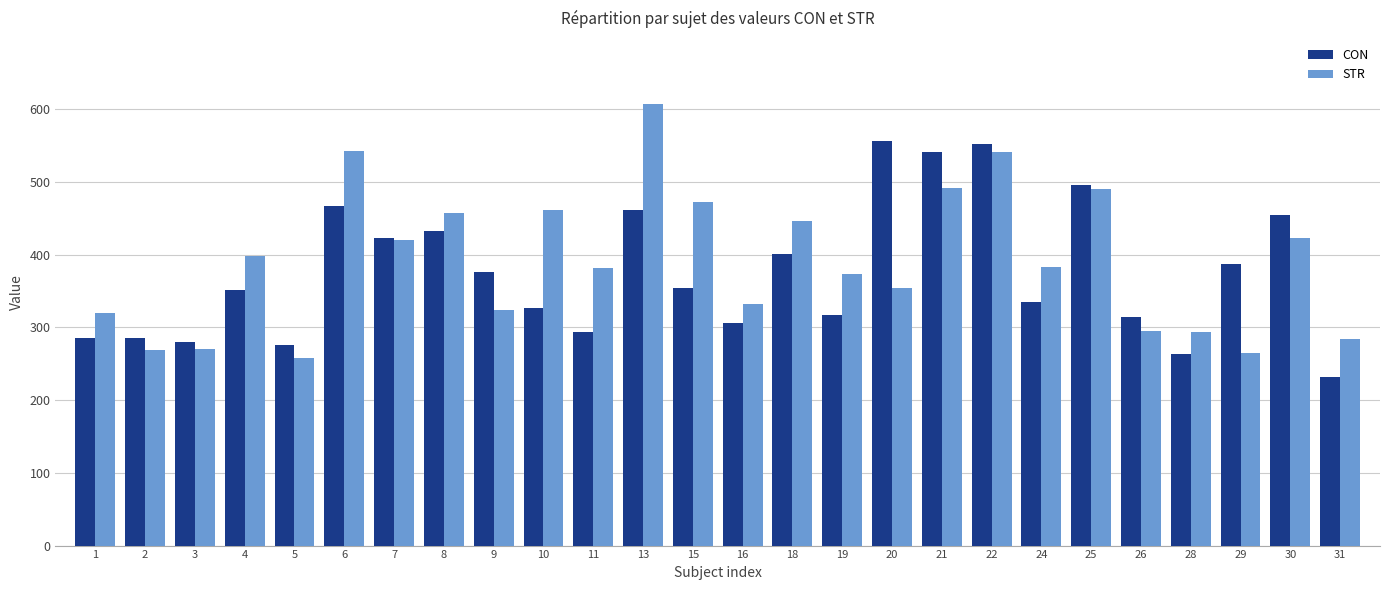

Which series has the largest total across all categories?

STR